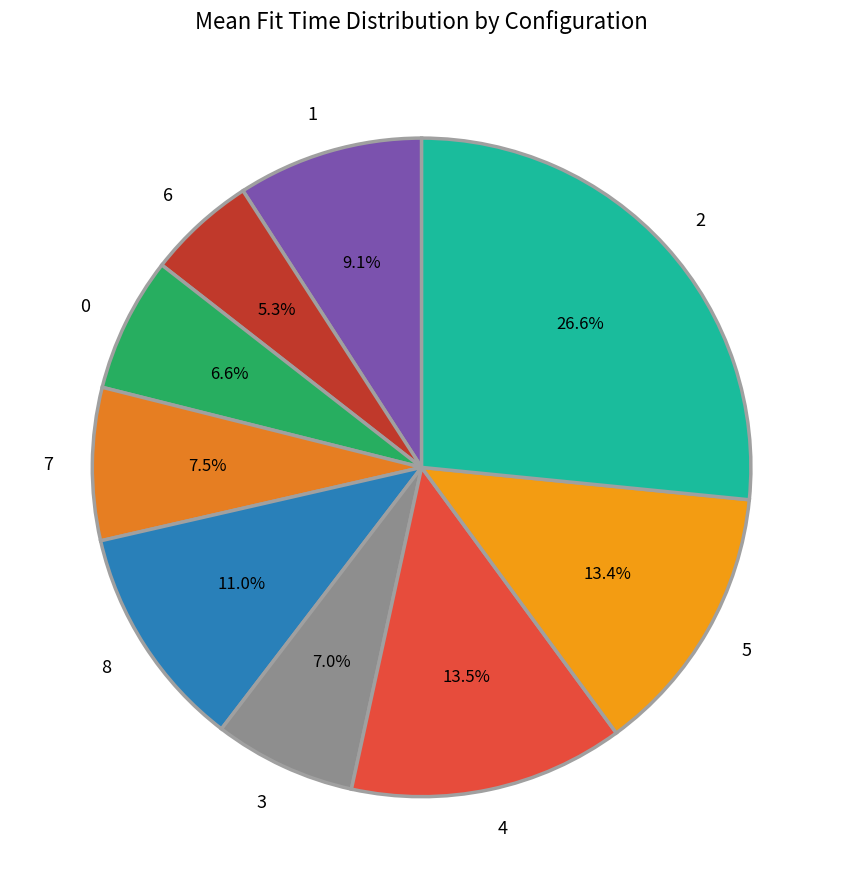

Which slice is the largest?

2